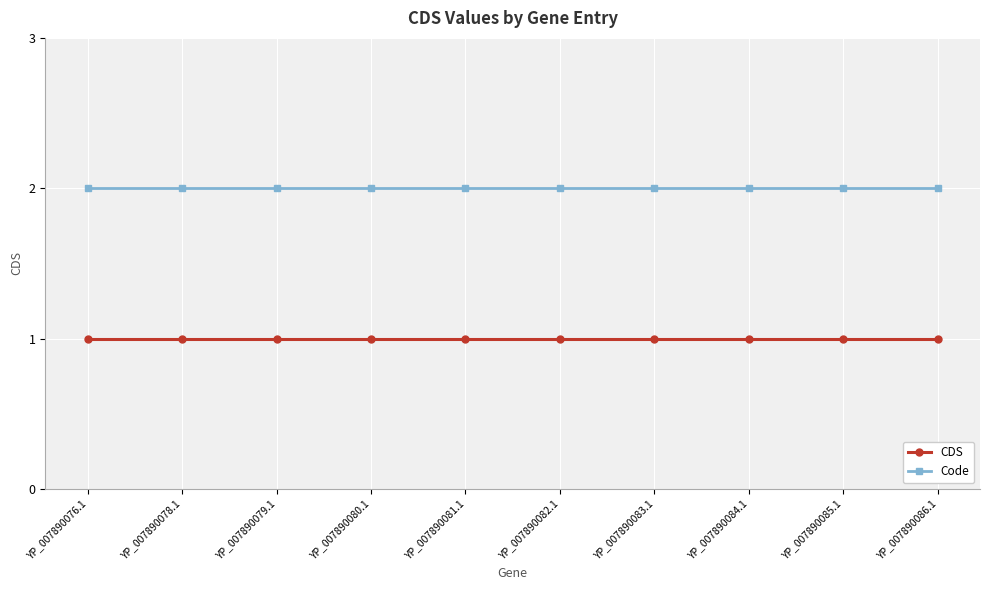

What is the value of the Code point at the 7th from the left?

2